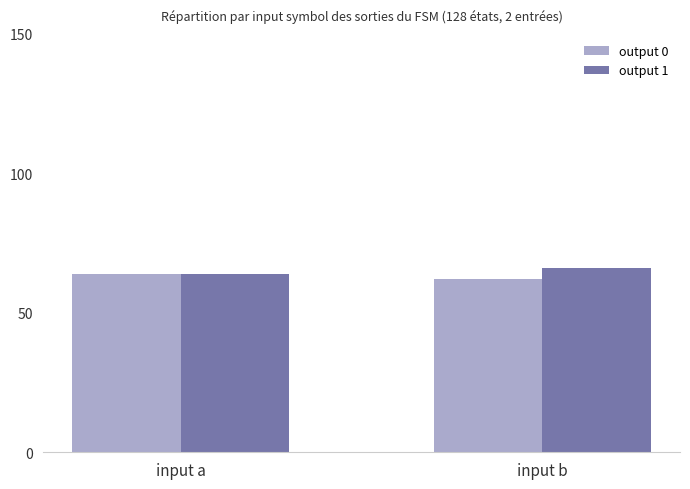

Is it true that output 0 equals 62 at input b?

True